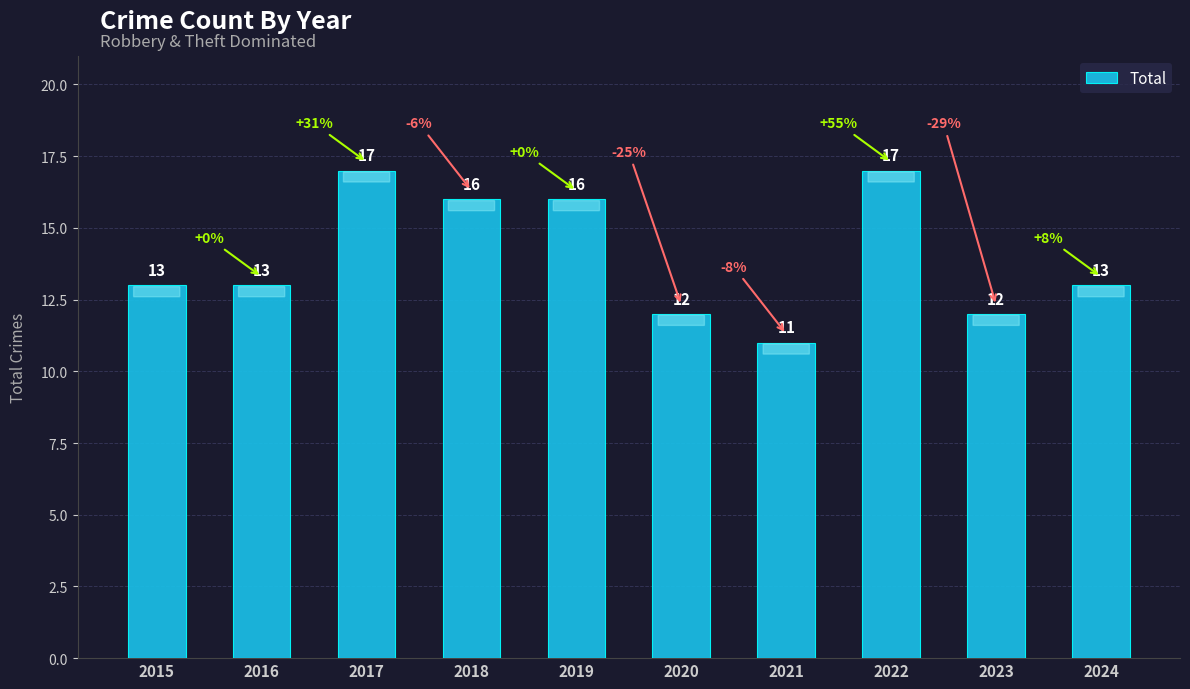

Count the values in the range 12 to 16.

7